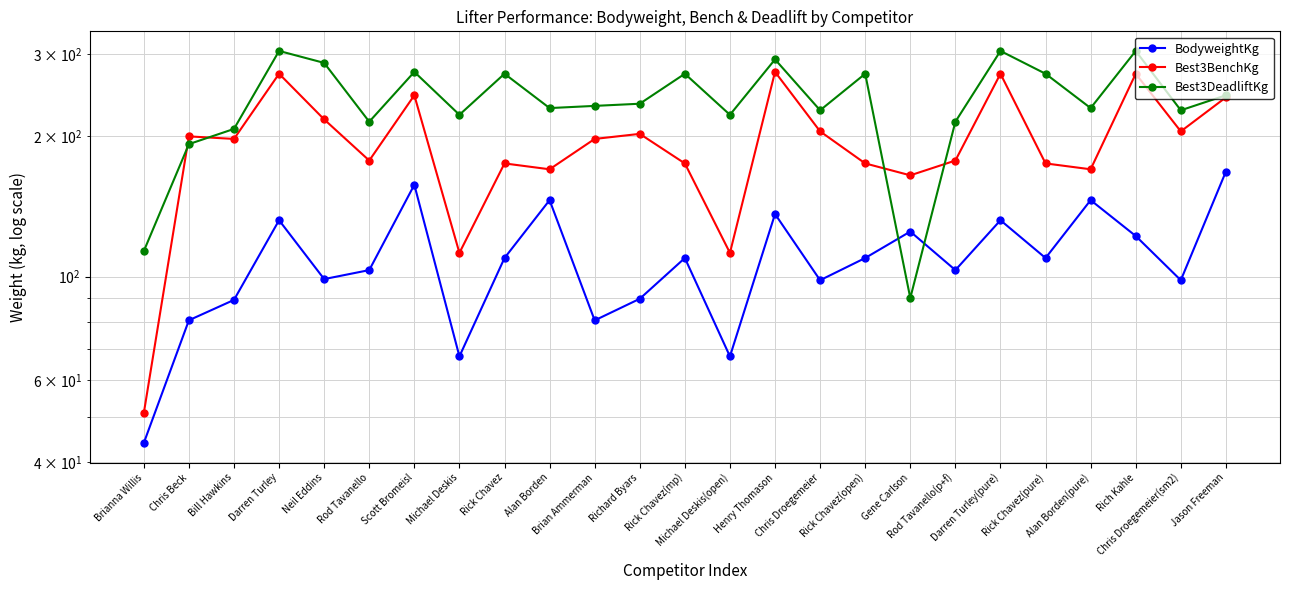

Reading left to right, list all the values displayed in this chart.

BodyweightKg: Brianna Willis=44.0	Chris Beck=80.7	Bill Hawkins=89.2	Darren Turley=132.2	Neil Eddins=98.8	Rod Tavanello=103.3	Scott Bromeisl=157.5	Michael Deskis=67.5	Rick Chavez=109.7	Alan Borden=146.0	Brian Ammerman=80.6	Richard Byars=89.7	Rick Chavez(mp)=109.7	Michael Deskis(open)=67.5	Henry Thomason=136.3	Chris Droegemeier=98.3	Rick Chavez(open)=109.7	Gene Carlson=125.0	Rod Tavanello(p+f)=103.3	Darren Turley(pure)=132.2	Rick Chavez(pure)=109.7	Alan Borden(pure)=146.0	Rich Kahle=122.3	Chris Droegemeier(sm2)=98.3	Jason Freeman=168.1
Best3BenchKg: Brianna Willis=51.0	Chris Beck=200.0	Bill Hawkins=197.5	Darren Turley=272.5	Neil Eddins=217.5	Rod Tavanello=177.5	Scott Bromeisl=245.0	Michael Deskis=112.5	Rick Chavez=175.0	Alan Borden=170.0	Brian Ammerman=197.5	Richard Byars=202.5	Rick Chavez(mp)=175.0	Michael Deskis(open)=112.5	Henry Thomason=275.0	Chris Droegemeier=205.0	Rick Chavez(open)=175.0	Gene Carlson=165.0	Rod Tavanello(p+f)=177.5	Darren Turley(pure)=272.5	Rick Chavez(pure)=175.0	Alan Borden(pure)=170.0	Rich Kahle=272.5	Chris Droegemeier(sm2)=205.0	Jason Freeman=242.5
Best3DeadliftKg: Brianna Willis=113.5	Chris Beck=192.5	Bill Hawkins=207.5	Darren Turley=305.0	Neil Eddins=287.5	Rod Tavanello=215.0	Scott Bromeisl=275.0	Michael Deskis=222.5	Rick Chavez=272.5	Alan Borden=230.0	Brian Ammerman=232.5	Richard Byars=235.0	Rick Chavez(mp)=272.5	Michael Deskis(open)=222.5	Henry Thomason=292.5	Chris Droegemeier=227.5	Rick Chavez(open)=272.5	Gene Carlson=90.0	Rod Tavanello(p+f)=215.0	Darren Turley(pure)=305.0	Rick Chavez(pure)=272.5	Alan Borden(pure)=230.0	Rich Kahle=305.0	Chris Droegemeier(sm2)=227.5	Jason Freeman=245.0